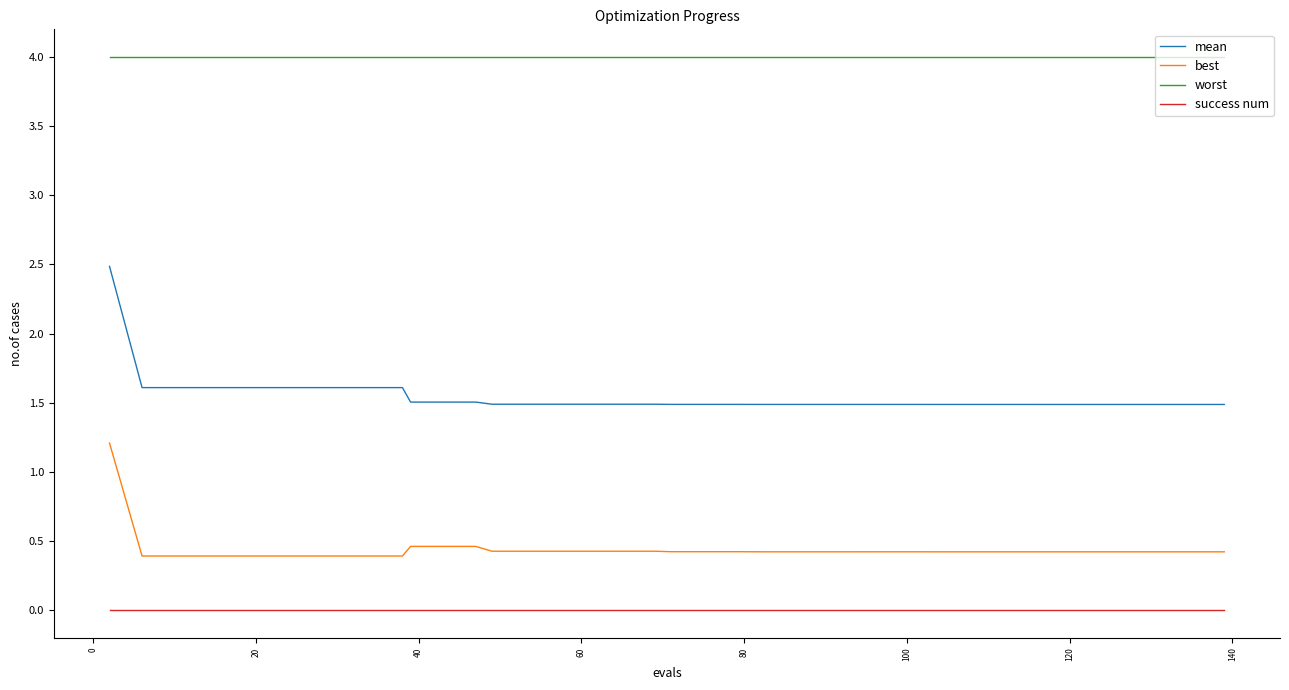

Which series has the largest range (max minus min)?

mean